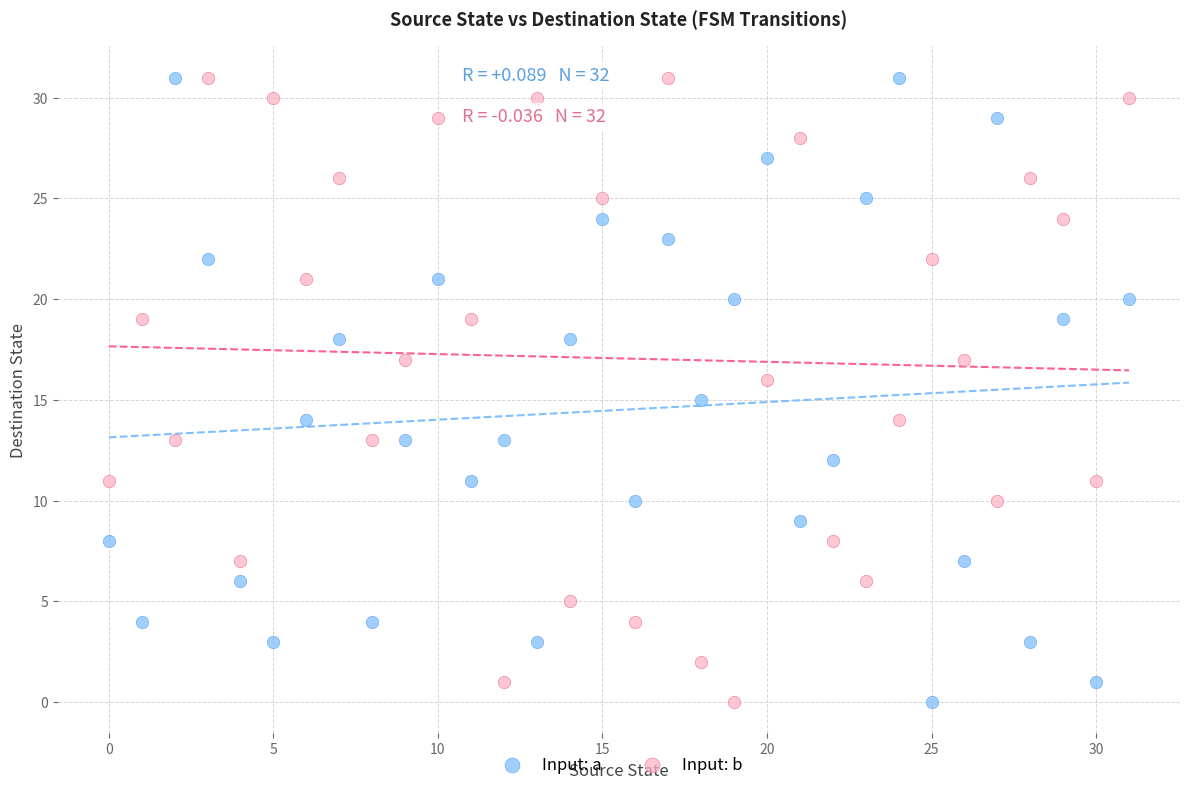

Across all data points, what is the range of Y values (max minus min)?

31